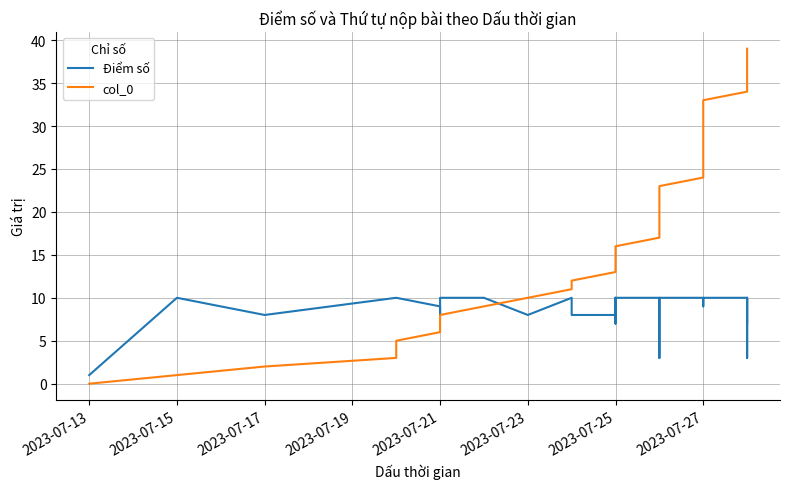

Which series has the widest spread of values?

col_0